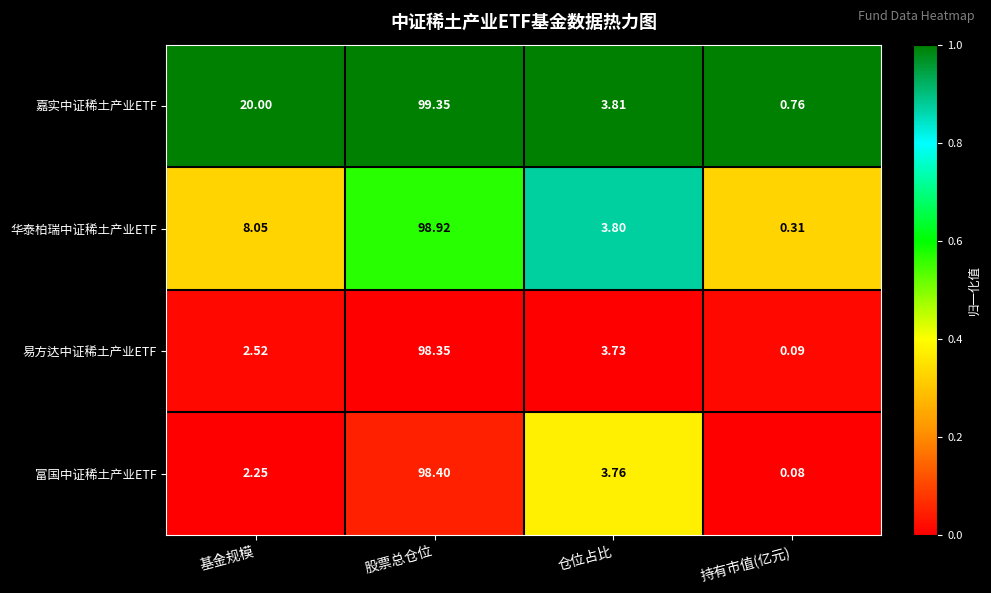

Rank the series at 基金规模 from highest to lowest value.

嘉实中证稀土产业ETF, 华泰柏瑞中证稀土产业ETF, 易方达中证稀土产业ETF, 富国中证稀土产业ETF